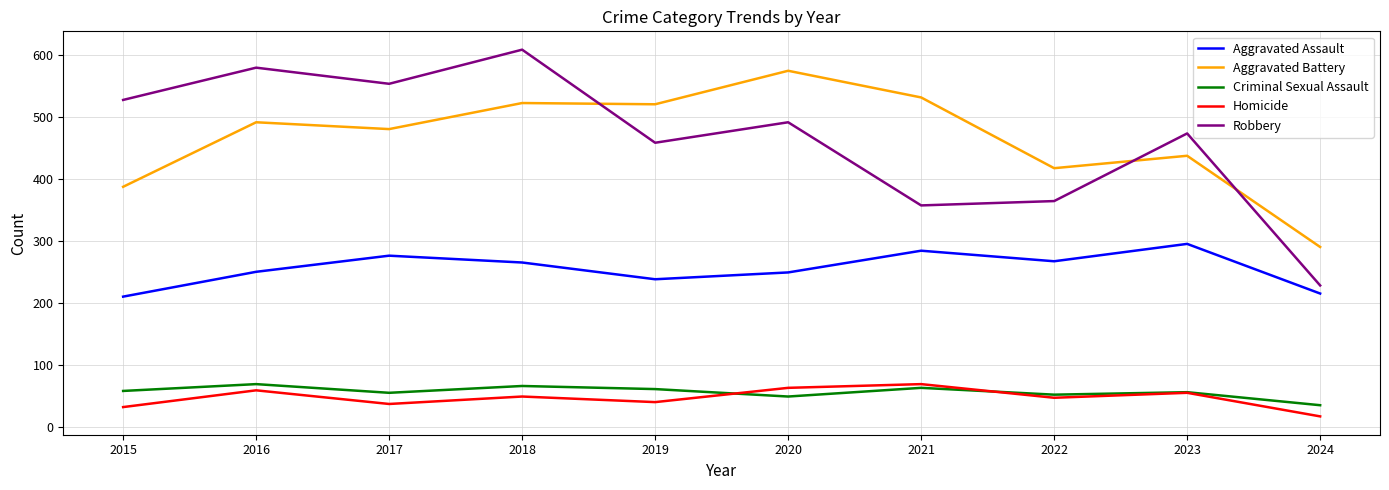

What is the lowest value of the Aggravated Battery series?

290